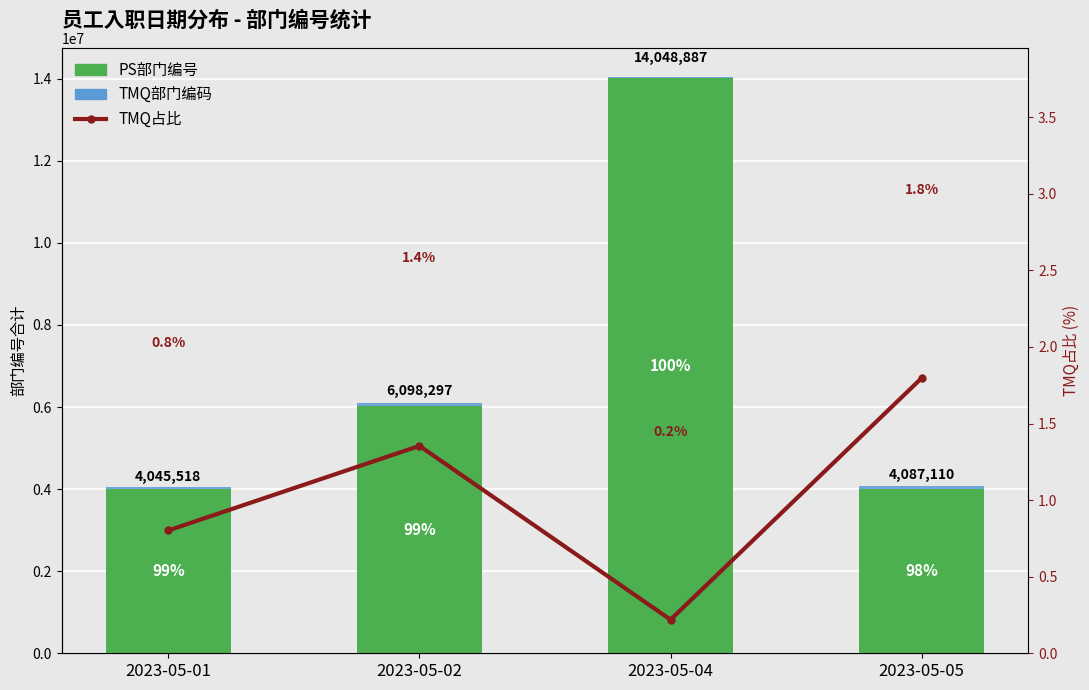

What is the spread (max minus min) of values at 2023-05-01?

4013064.2